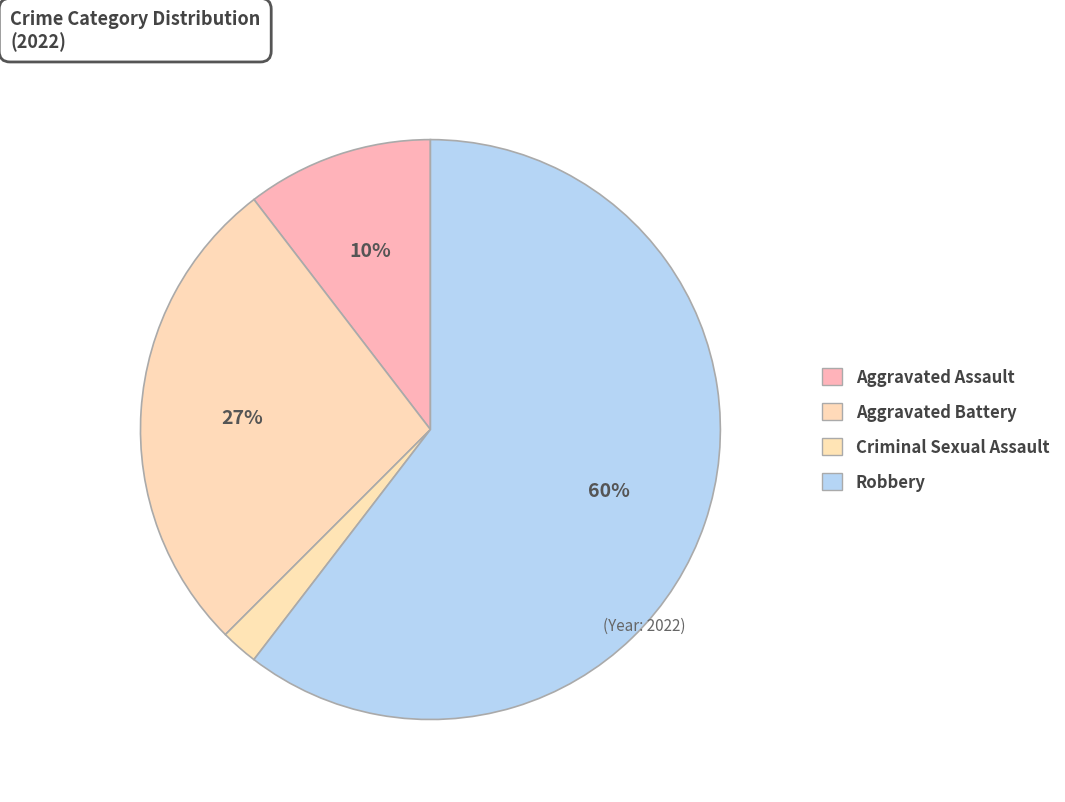

How many segments does this pie chart have?

4